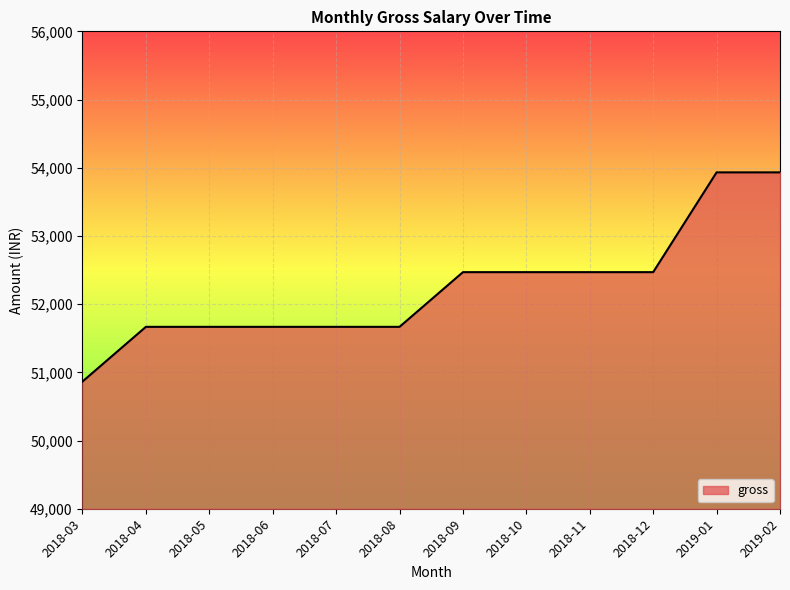

What is the difference between the maximum and minimum values?

3067